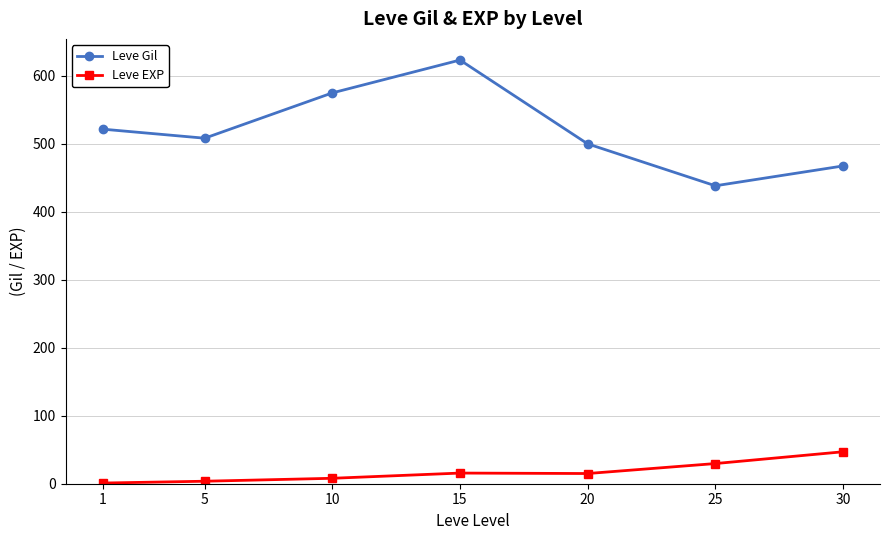

Which series changed the most between 10 and 30?

Leve Gil